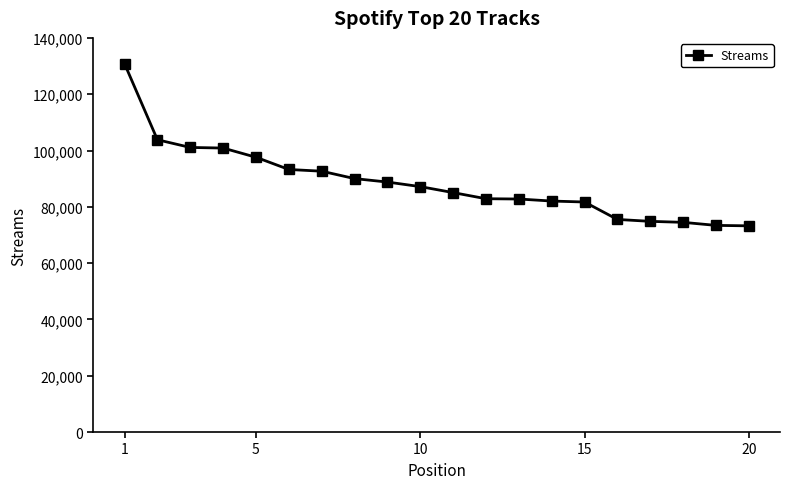

What is the value of the 17th point from the left?

74835